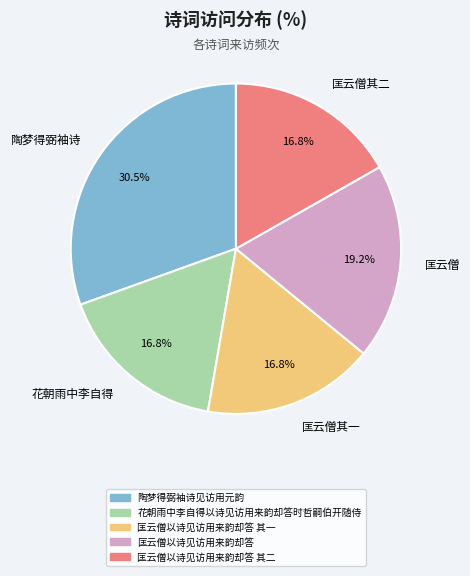

How many slices are in this pie chart?

5